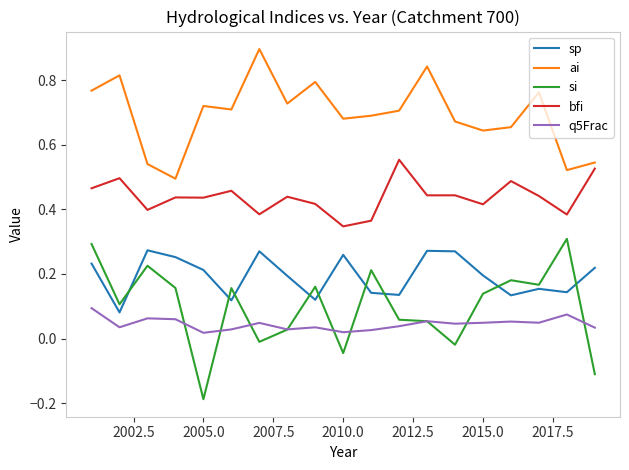

How many lines are shown in the chart?

5